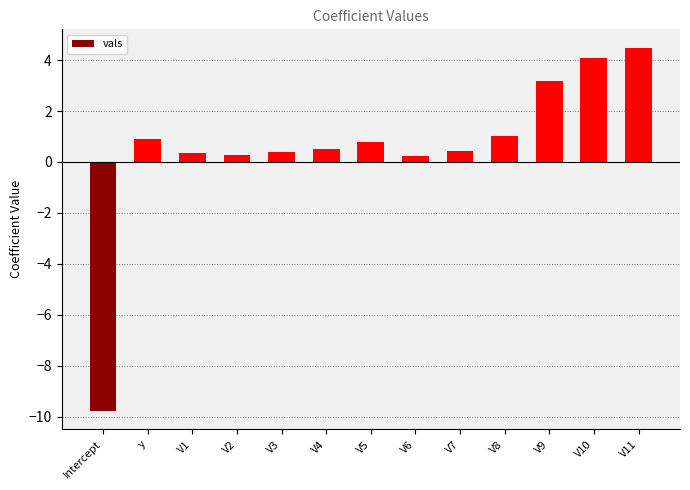

The chart shows a value of 5.4 at V10. True or false?

False